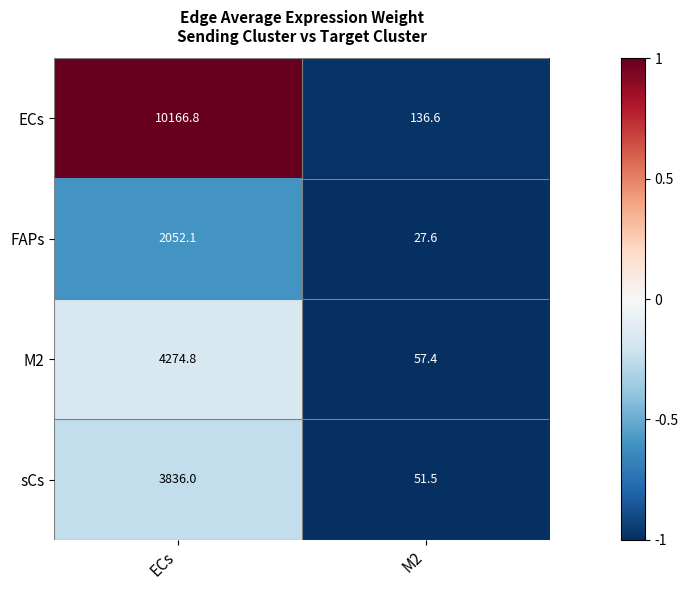

At which category does the chart reach its peak across all series?

ECs